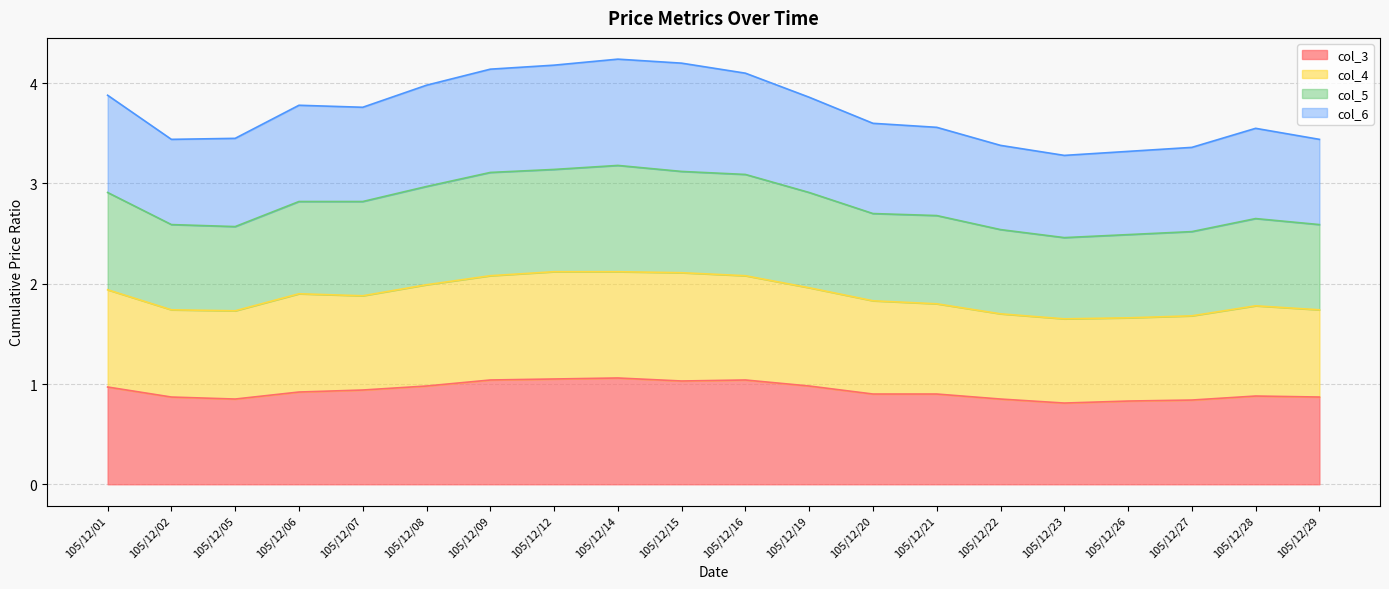

The value of col_3 at 105/12/21 is 0.3. True or false?

False